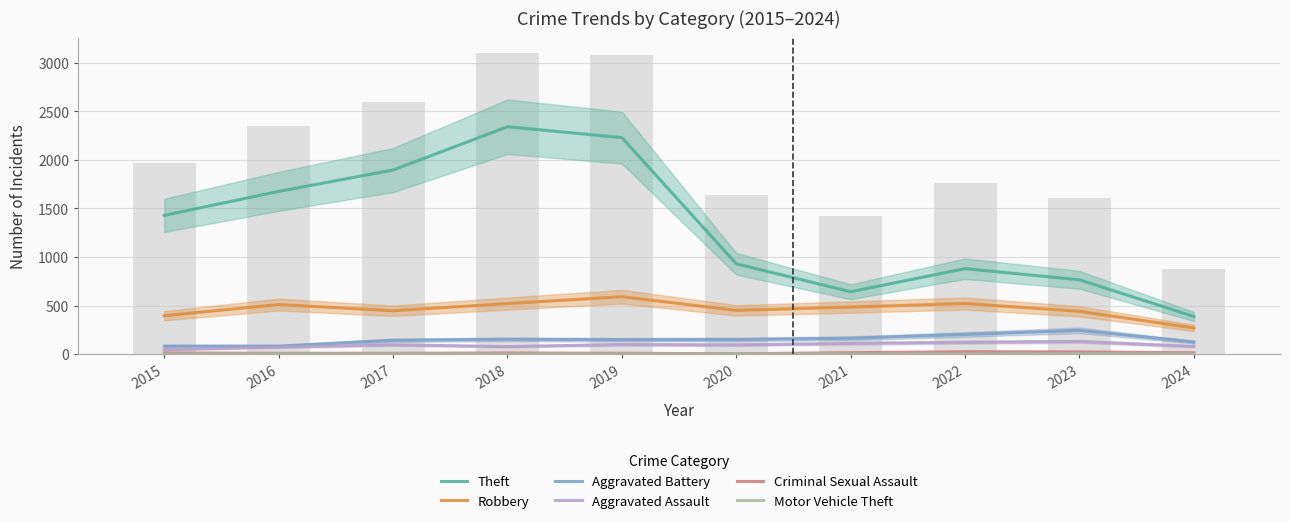

Which series changed the most between 2019 and 2024?

Theft